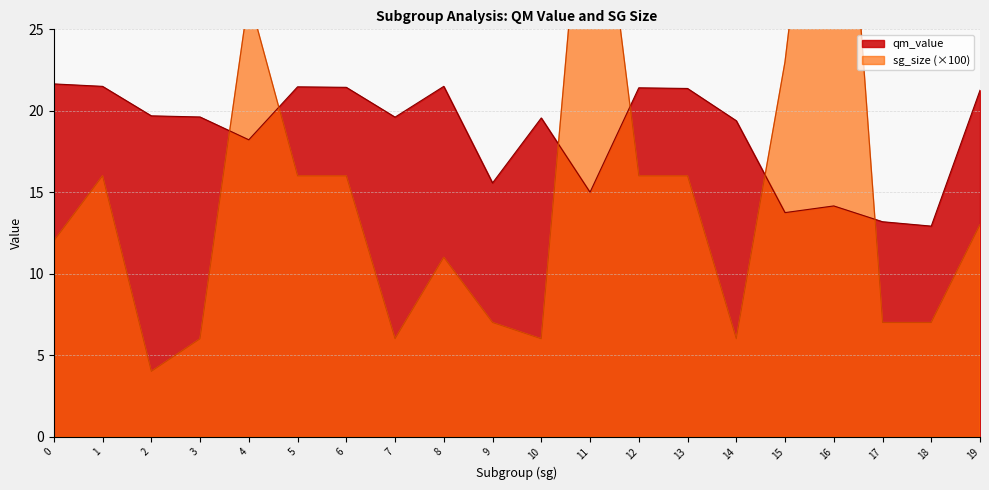

How many lines are shown in the chart?

2